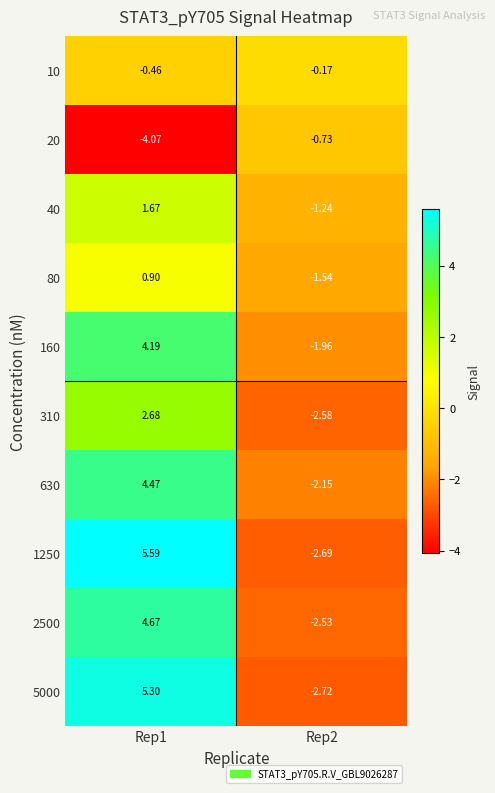

Which series has the largest total across all categories?

1250